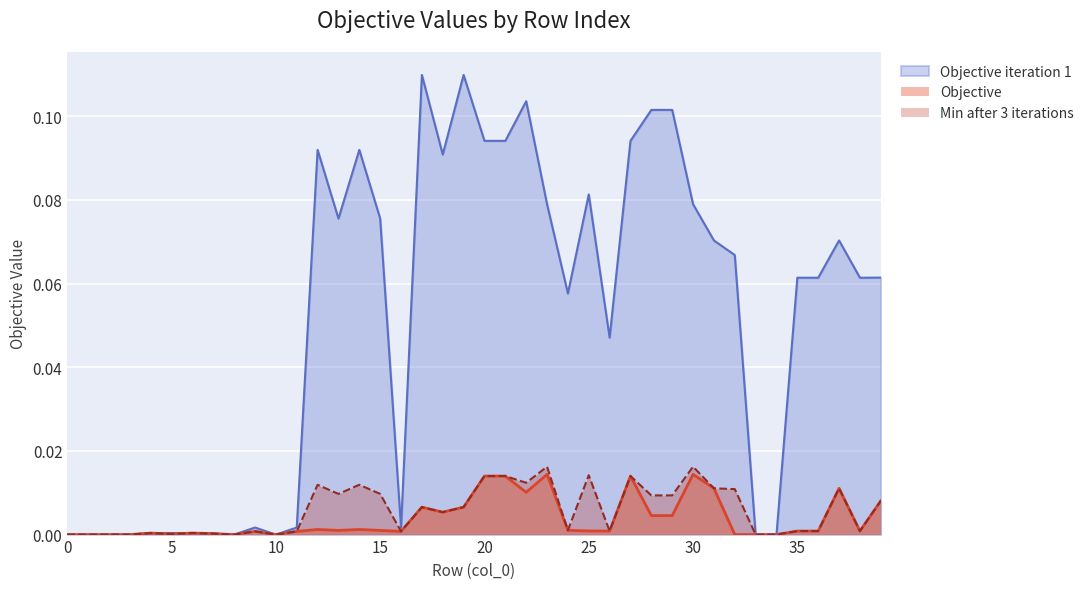

True or false: Objective and Min after 3 iterations cross at least once.

False